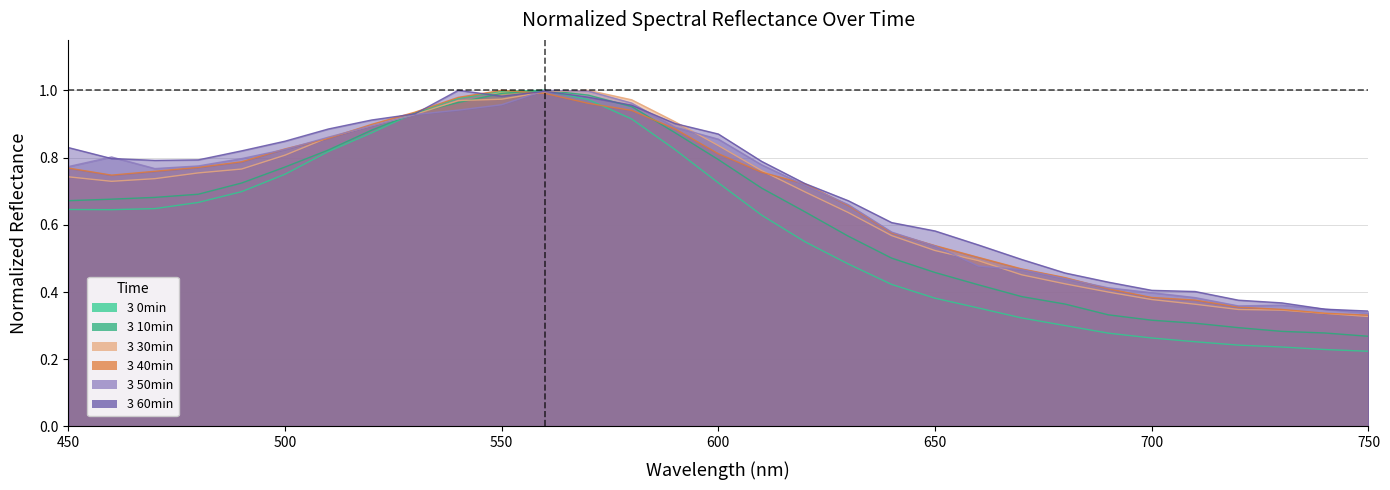

What is the difference between the second highest and minimum values in the 3 40min_normalized series?

0.7